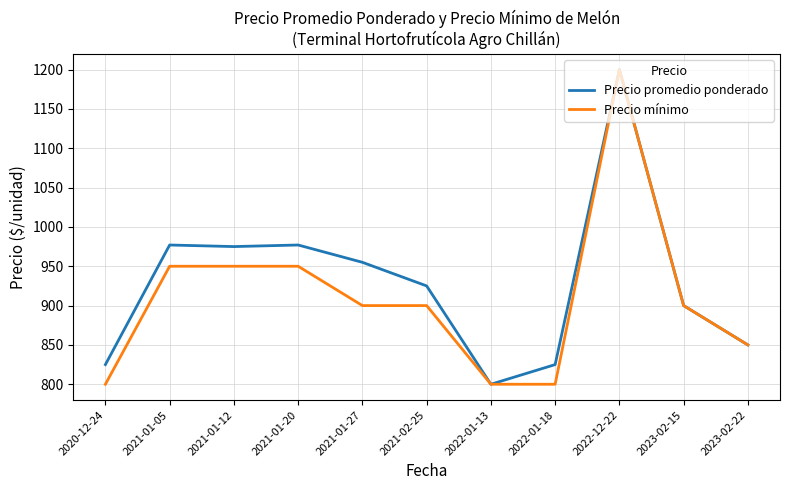

Between 2021-01-05 and 2022-12-22, which series saw the biggest shift?

Precio mínimo